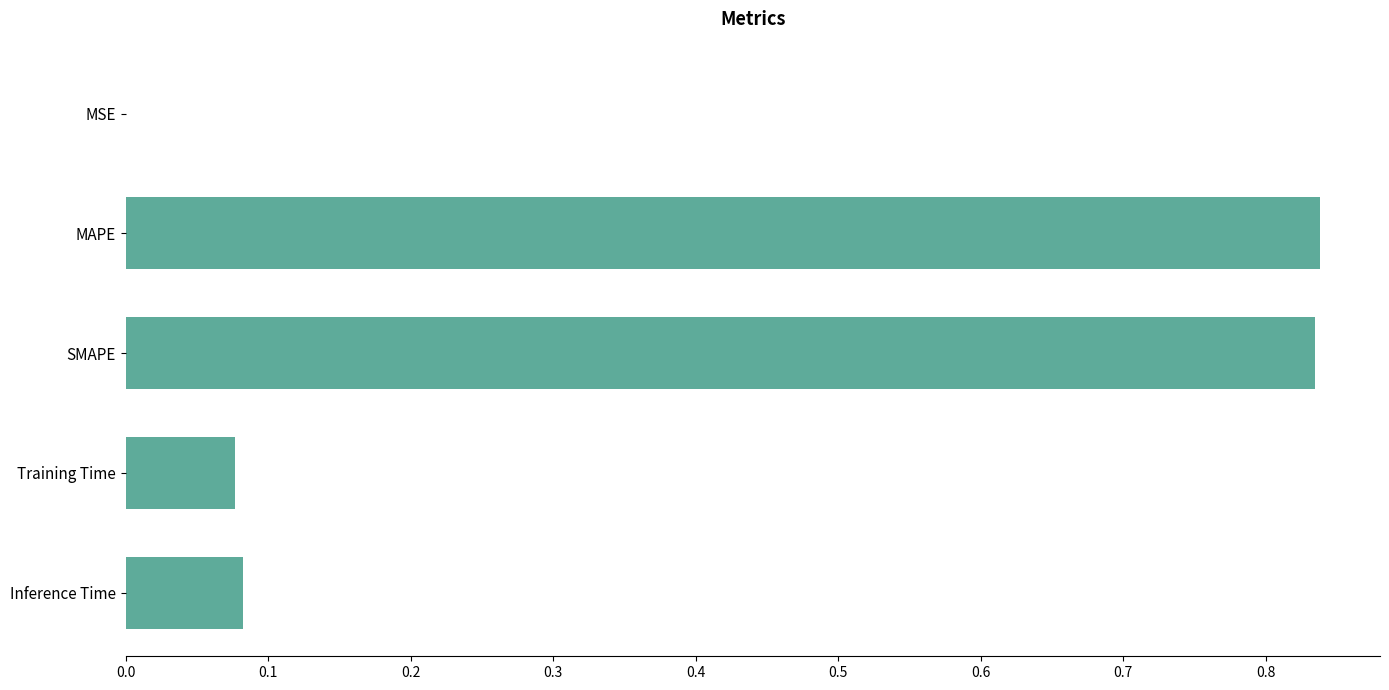

What is the sum of the values at MAPE and Training Time?

0.9